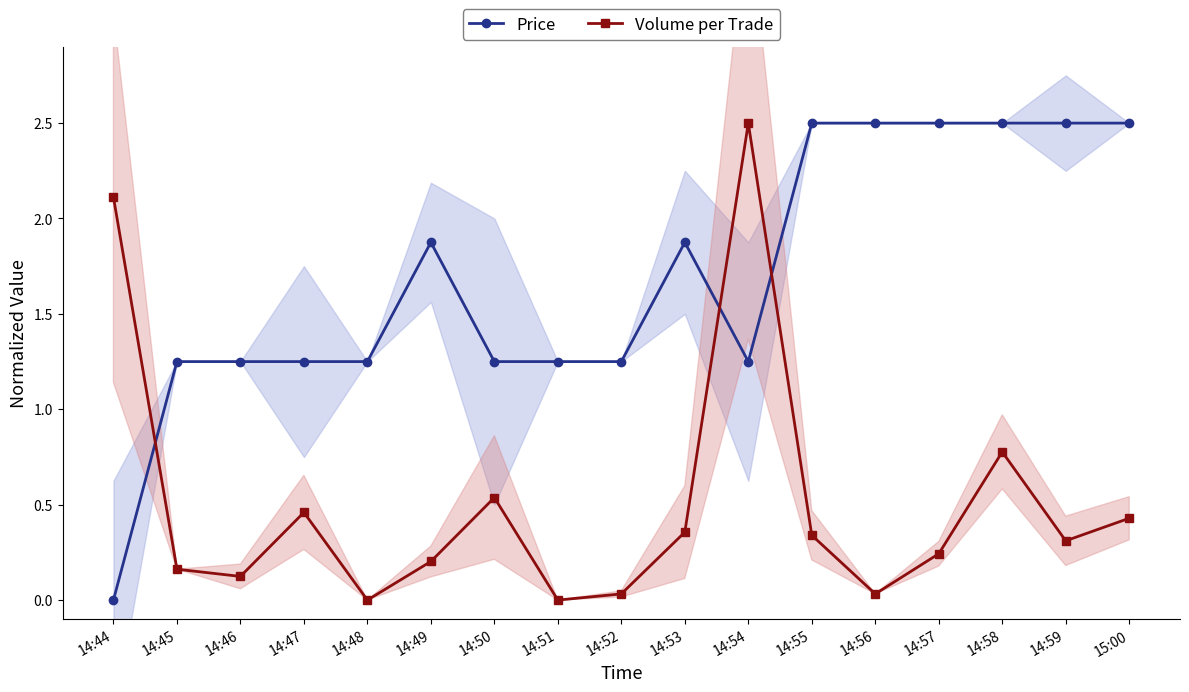

True or false: Volume per Trade and Price intersect in this chart.

True